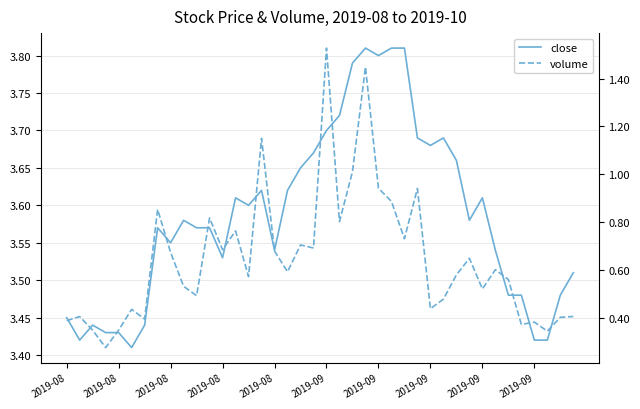

Is the value of close at 16 greater than the value of volume at 30?

No